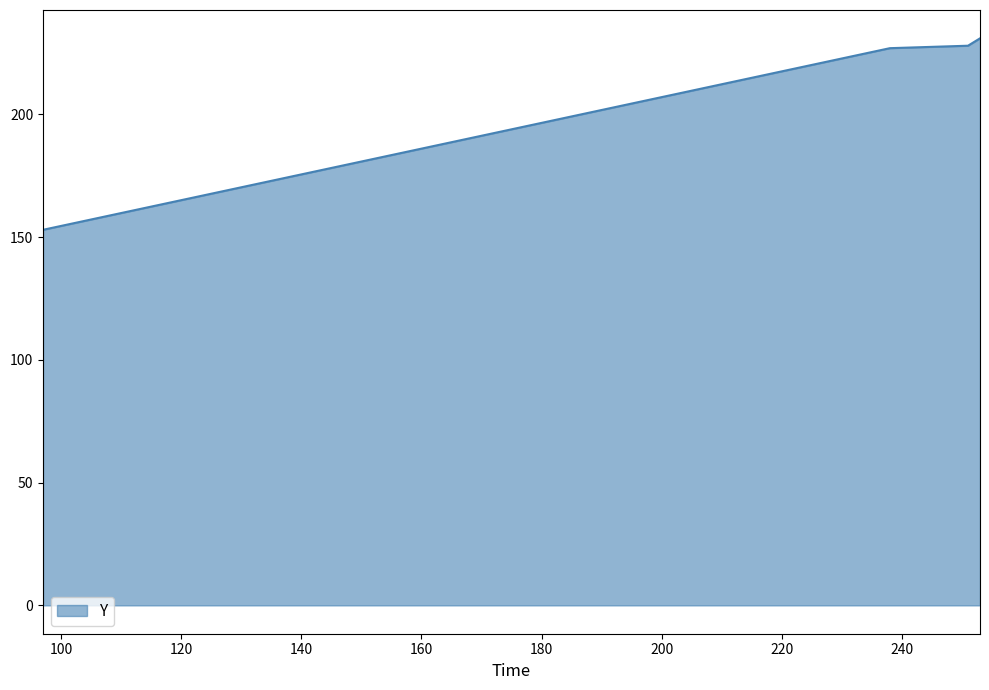

True or false: there are more than 2 points higher than both neighbors.

False